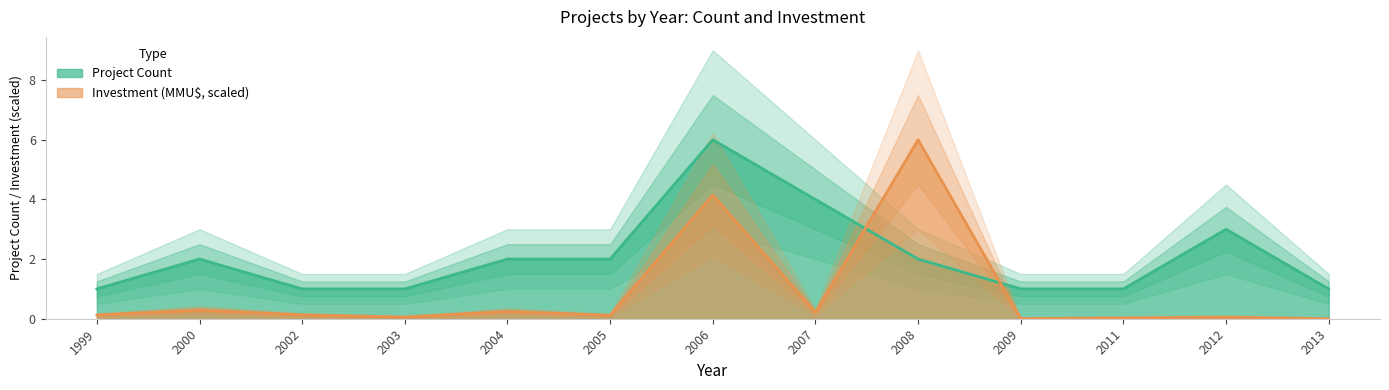

Which series changed the most between 2005 and 2011?

Count